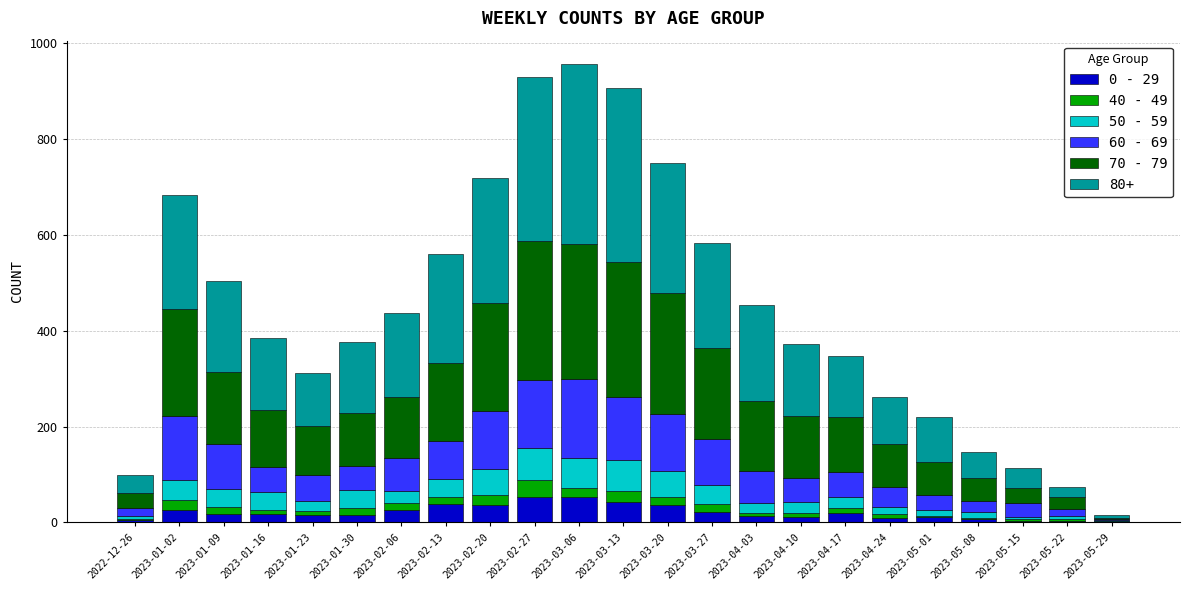

How many data points does each series have?

23